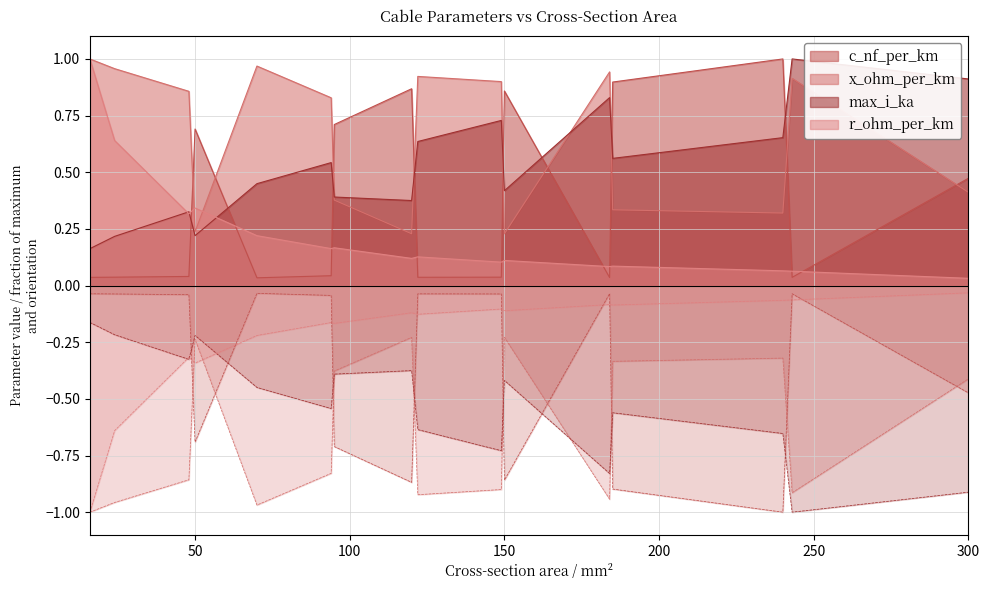

What is the difference between the second highest and second lowest values in the max_i_ka series?

0.7